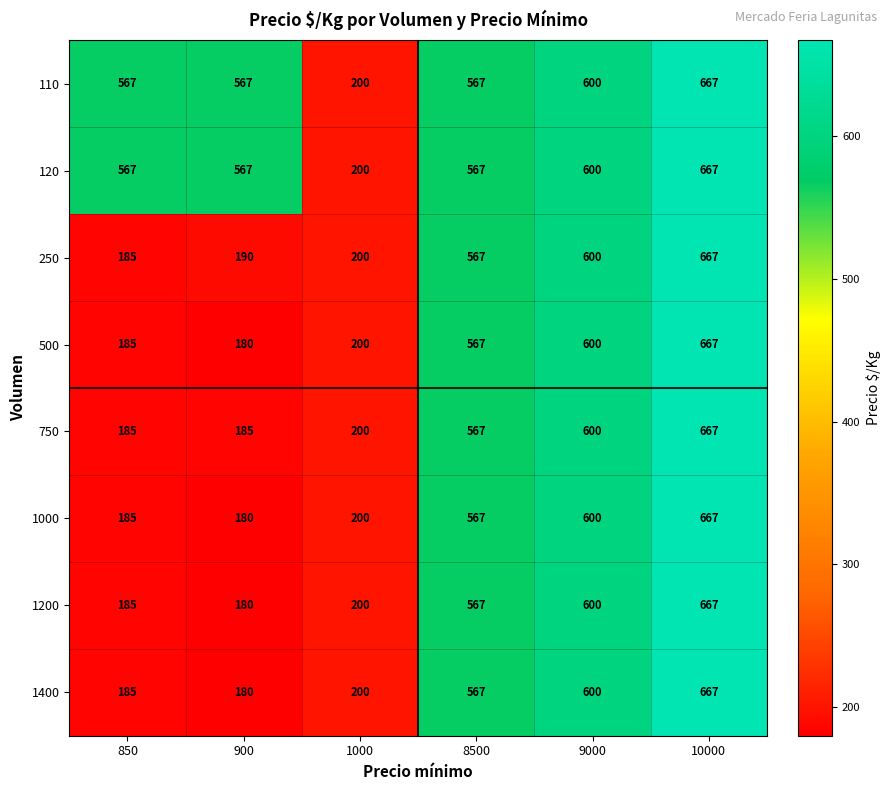

What is the approximate value of 250 at 10000, to the nearest 10?

670